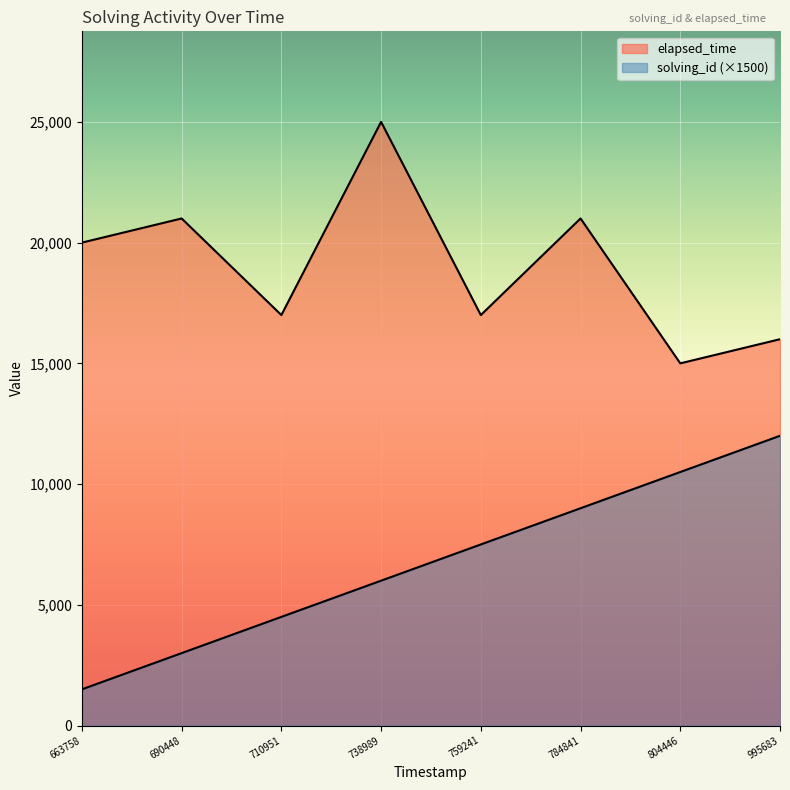

How many lines are shown in the chart?

2